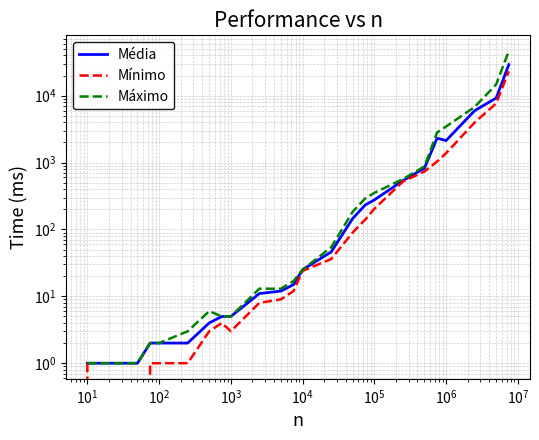

The Mínimo series shows 917 at 17. True or false?

False